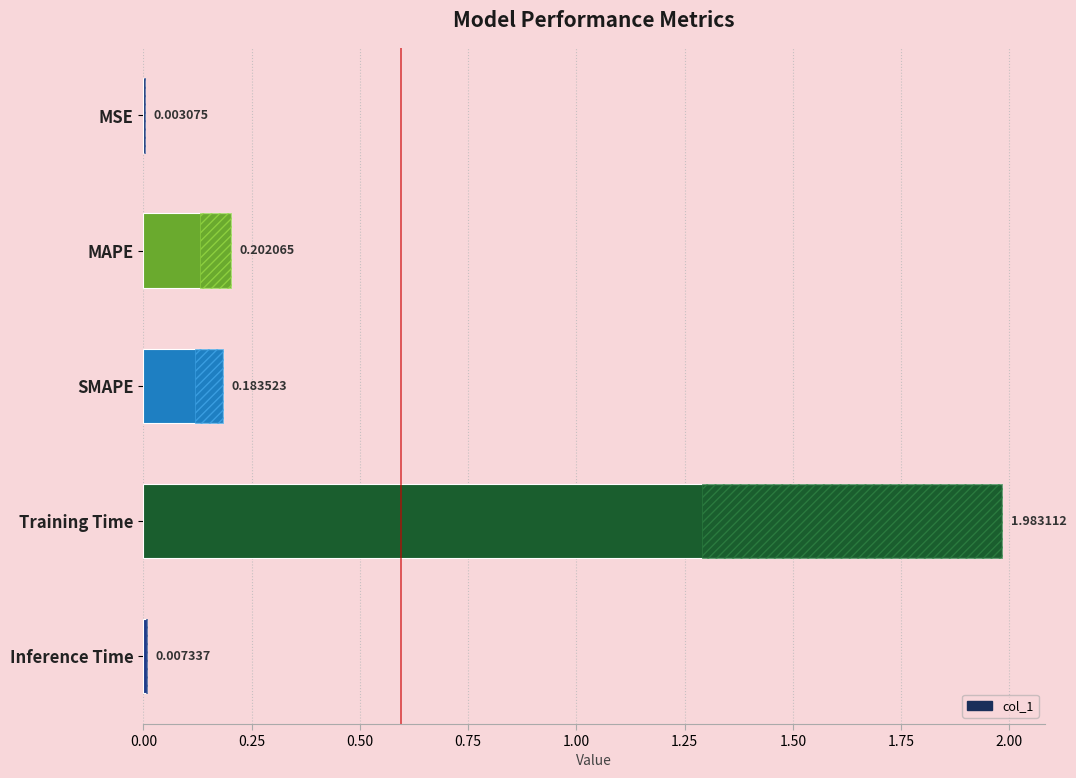

Is it true that the value at 1.00 is 0.0?

True